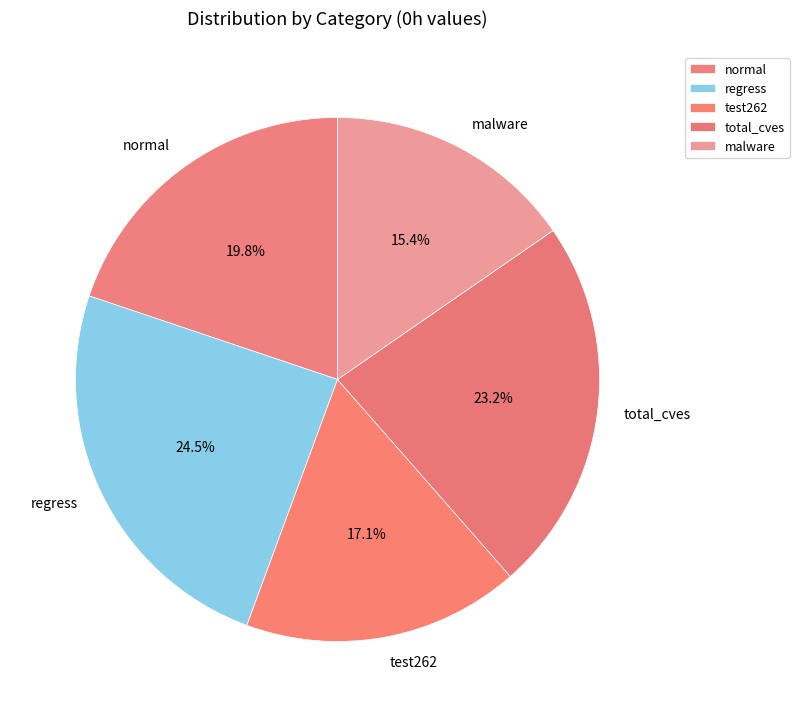

True or false: malware accounts for 15% of the total.

True